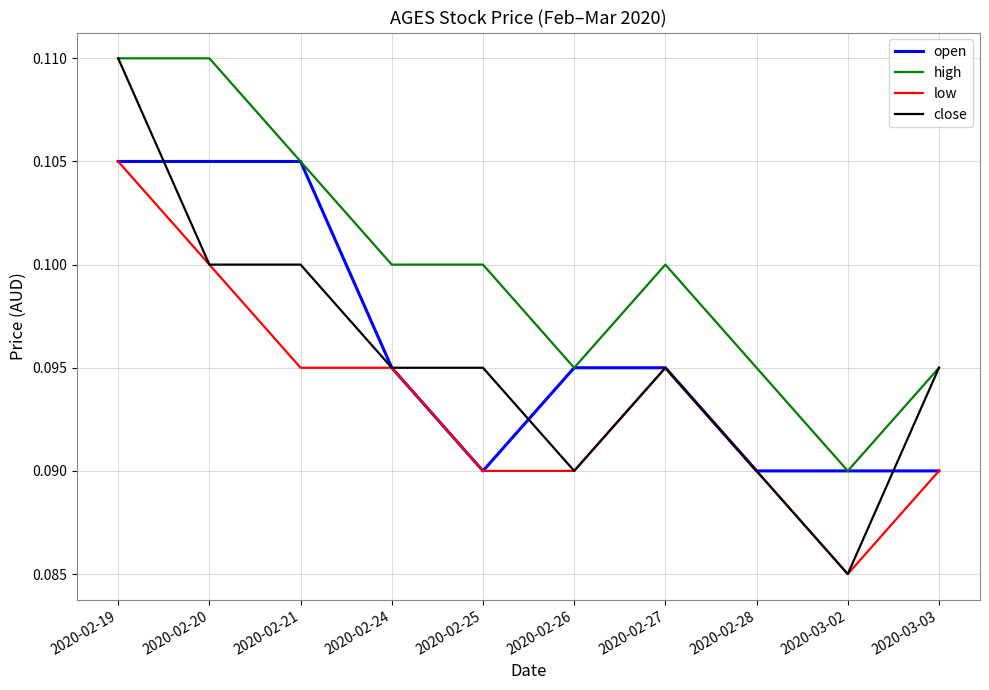

True or false: high and low intersect in this chart.

False